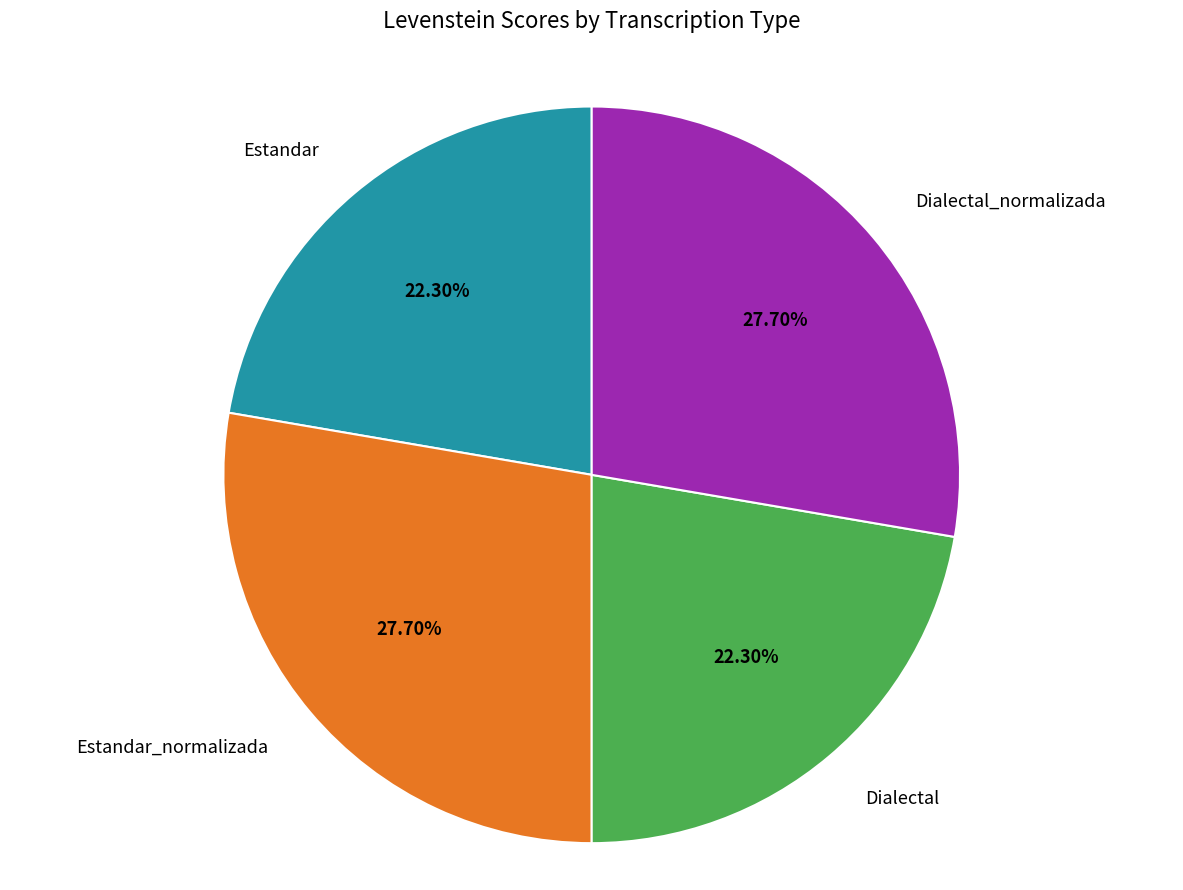

What is the ratio of the value at Estandar_normalizada to the value at Dialectal_normalizada?

1.0